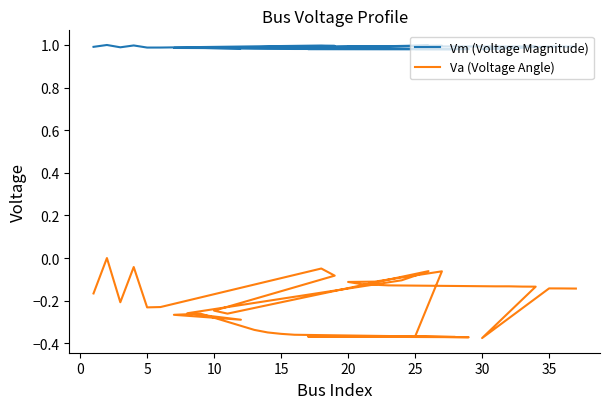

What is the value of the Vm (Voltage Magnitude) point at the 2nd from the left?

1.0